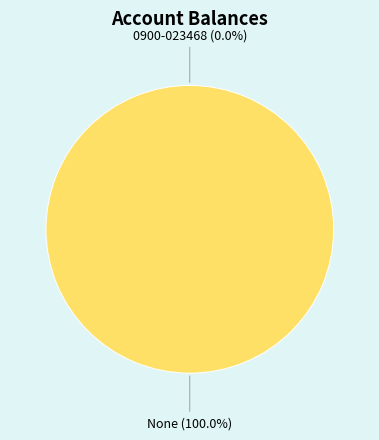

Which category accounts for the majority?

None